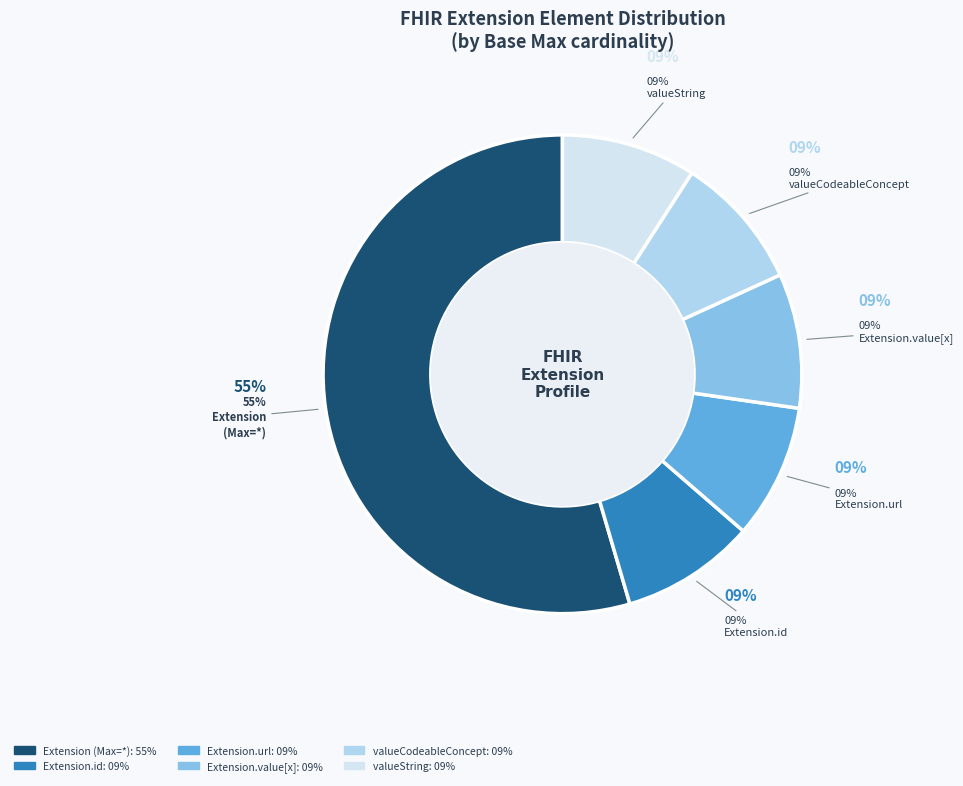

The Extension.value[x] slice represents 1% of the pie. True or false?

False